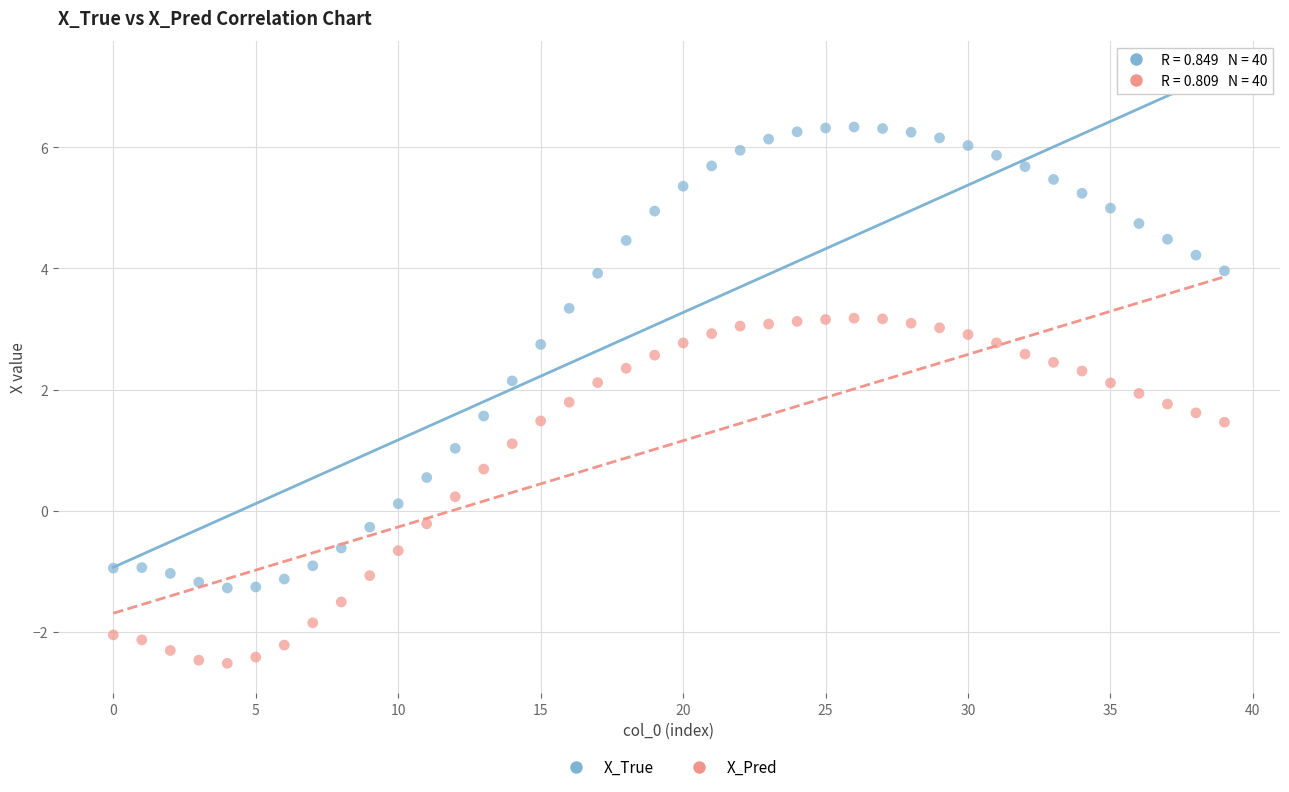

Which series contains the lowest Y value?

X_Pred